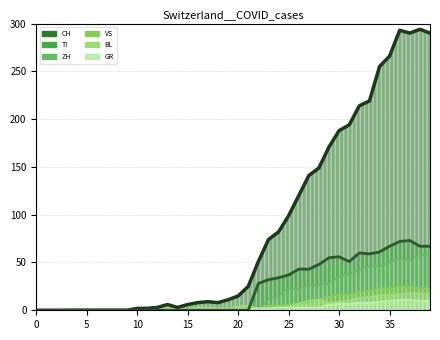

Is the value of VS at 2020-03-22 greater than the value of CH at 2020-03-30?

No